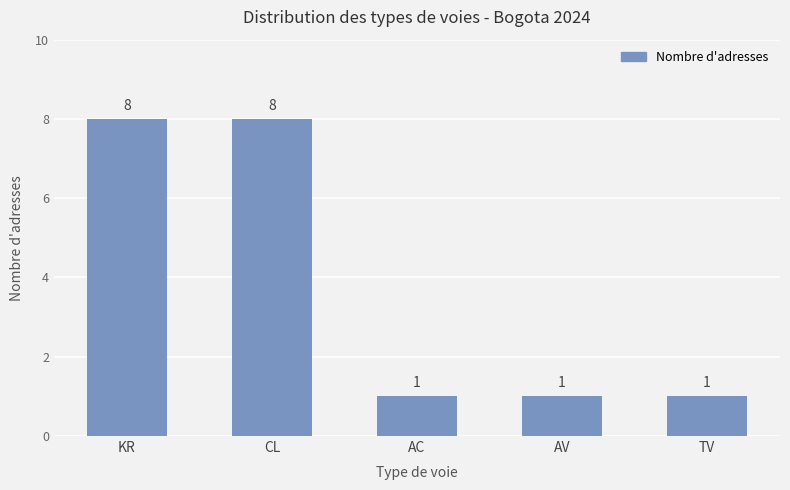

How many values are between 1 and 8?

5